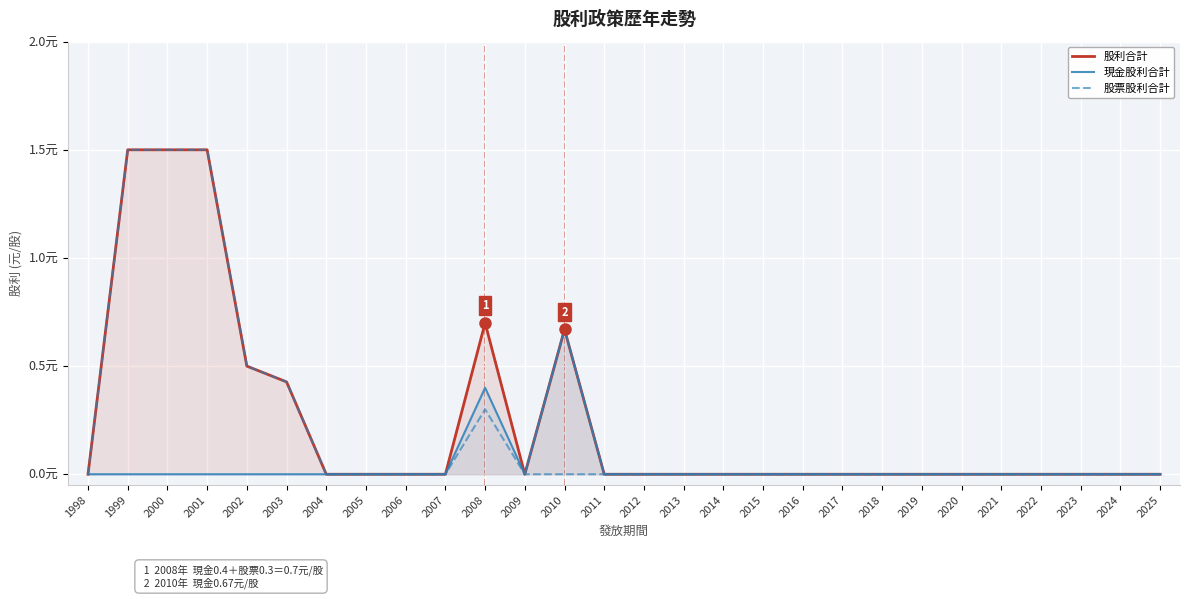

Reading left to right, list all the values displayed in this chart.

股利合計: 1998=0.0	1999=1.5	2000=1.5	2001=1.5	2002=0.5	2003=0.4	2004=0.0	2005=0.0	2006=0.0	2007=0.0	2008=0.7	2009=0.0	2010=0.7	2011=0.0	2012=0.0	2013=0.0	2014=0.0	2015=0.0	2016=0.0	2017=0.0	2018=0.0	2019=0.0	2020=0.0	2021=0.0	2022=0.0	2023=0.0	2024=0.0	2025=0.0
現金股利合計: 1998=0.0	1999=0.0	2000=0.0	2001=0.0	2002=0.0	2003=0.0	2004=0.0	2005=0.0	2006=0.0	2007=0.0	2008=0.4	2009=0.0	2010=0.7	2011=0.0	2012=0.0	2013=0.0	2014=0.0	2015=0.0	2016=0.0	2017=0.0	2018=0.0	2019=0.0	2020=0.0	2021=0.0	2022=0.0	2023=0.0	2024=0.0	2025=0.0
股票股利合計: 1998=0.0	1999=1.5	2000=1.5	2001=1.5	2002=0.5	2003=0.4	2004=0.0	2005=0.0	2006=0.0	2007=0.0	2008=0.3	2009=0.0	2010=0.0	2011=0.0	2012=0.0	2013=0.0	2014=0.0	2015=0.0	2016=0.0	2017=0.0	2018=0.0	2019=0.0	2020=0.0	2021=0.0	2022=0.0	2023=0.0	2024=0.0	2025=0.0